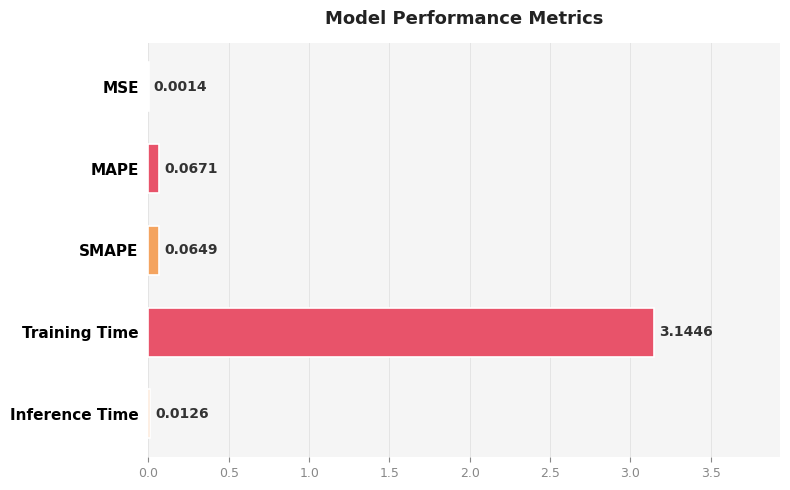

What is the change in value from MSE to SMAPE?

+0.1